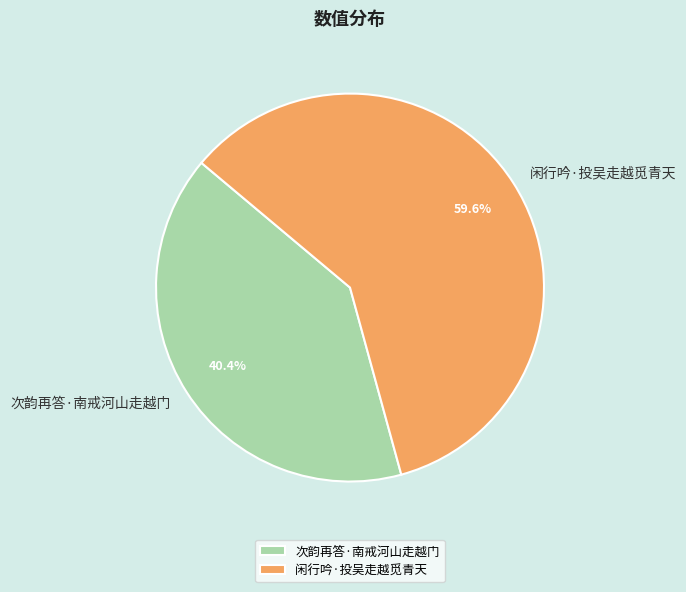

Is there a majority slice in this chart?

Yes